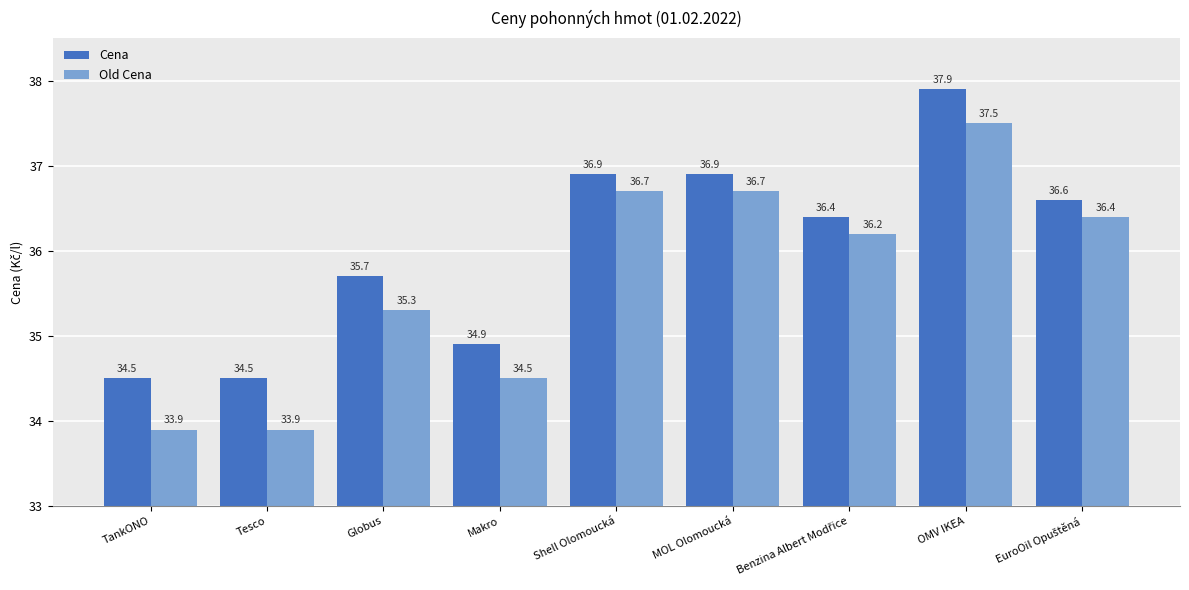

Which series has the widest spread of values?

Old Cena